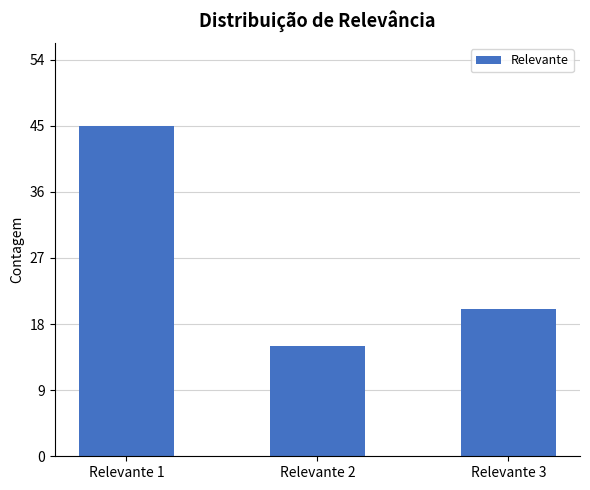

What is the approximate value at Relevante 2?

15